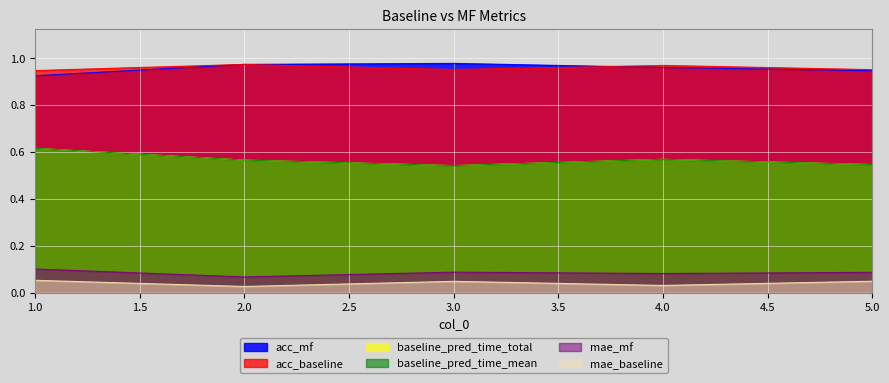

Between 4 and 2, which is larger?

2